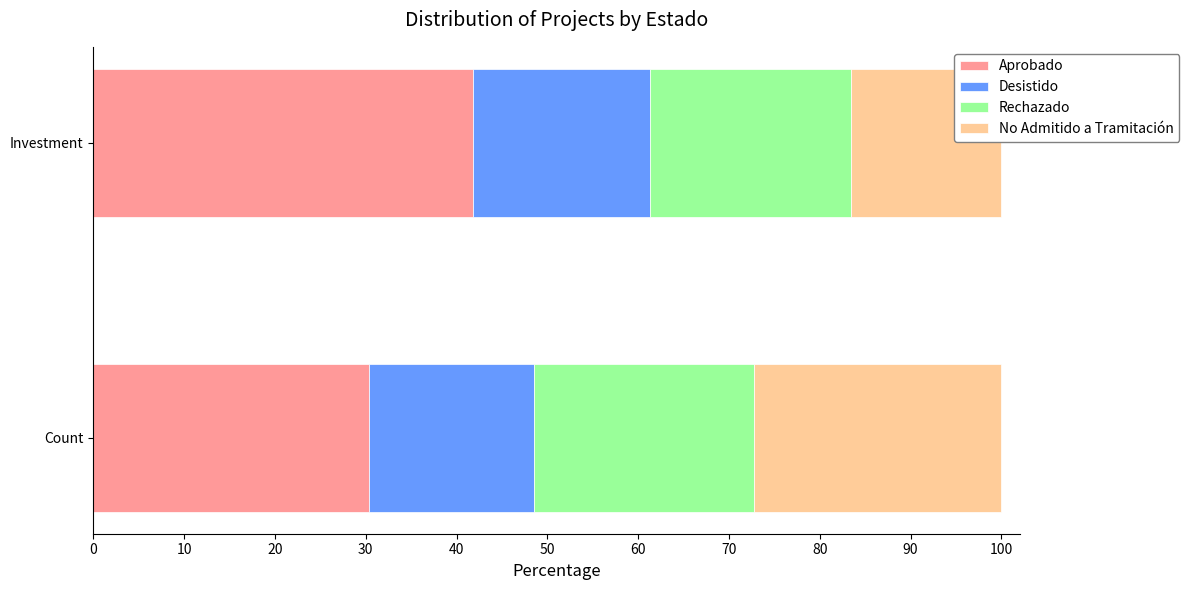

The value of Aprobado at Count is 30.3. True or false?

True